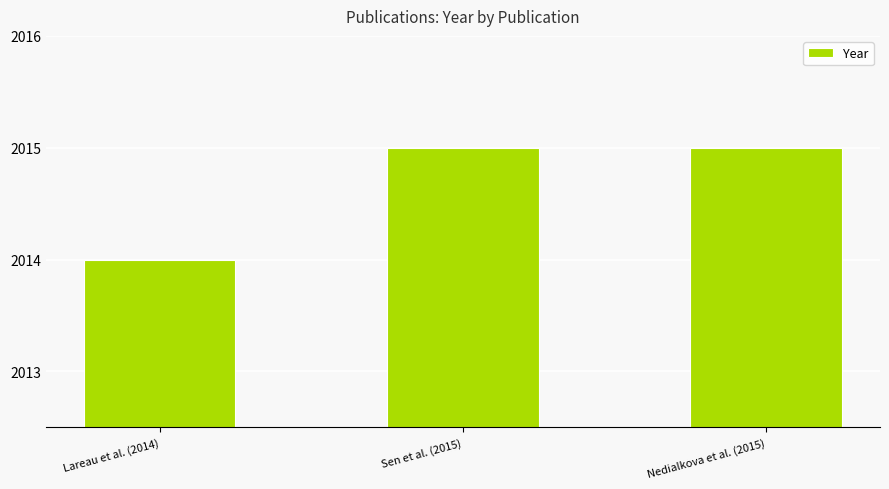

Reading left to right, extract all data points from this chart.

Lareau et al. (2014)=2014	Sen et al. (2015)=2015	Nedialkova et al. (2015)=2015